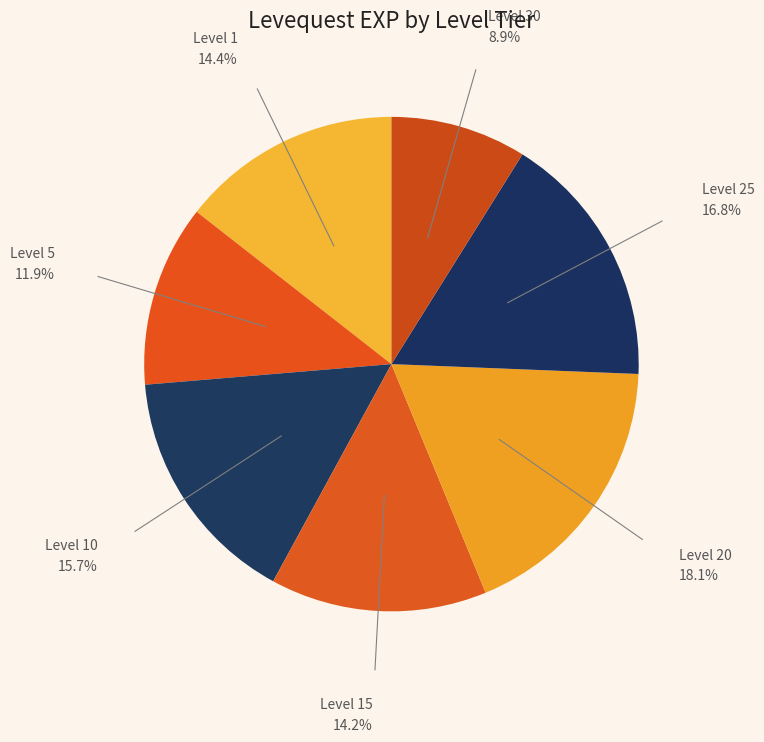

Is it true that Level 20 is 29% of the pie?

False